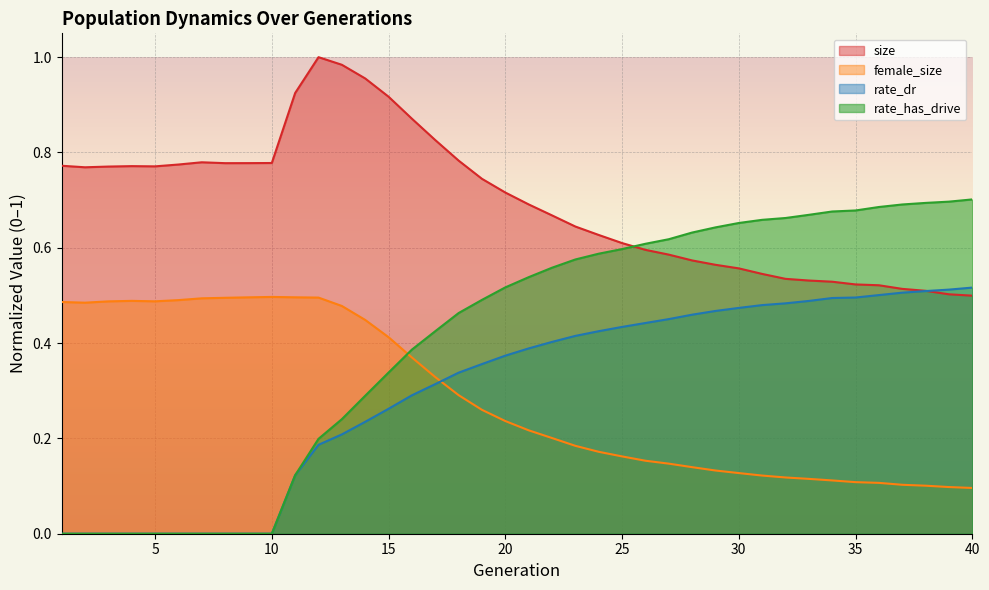

True or false: female_size has a value of 0.3 at 17.

True